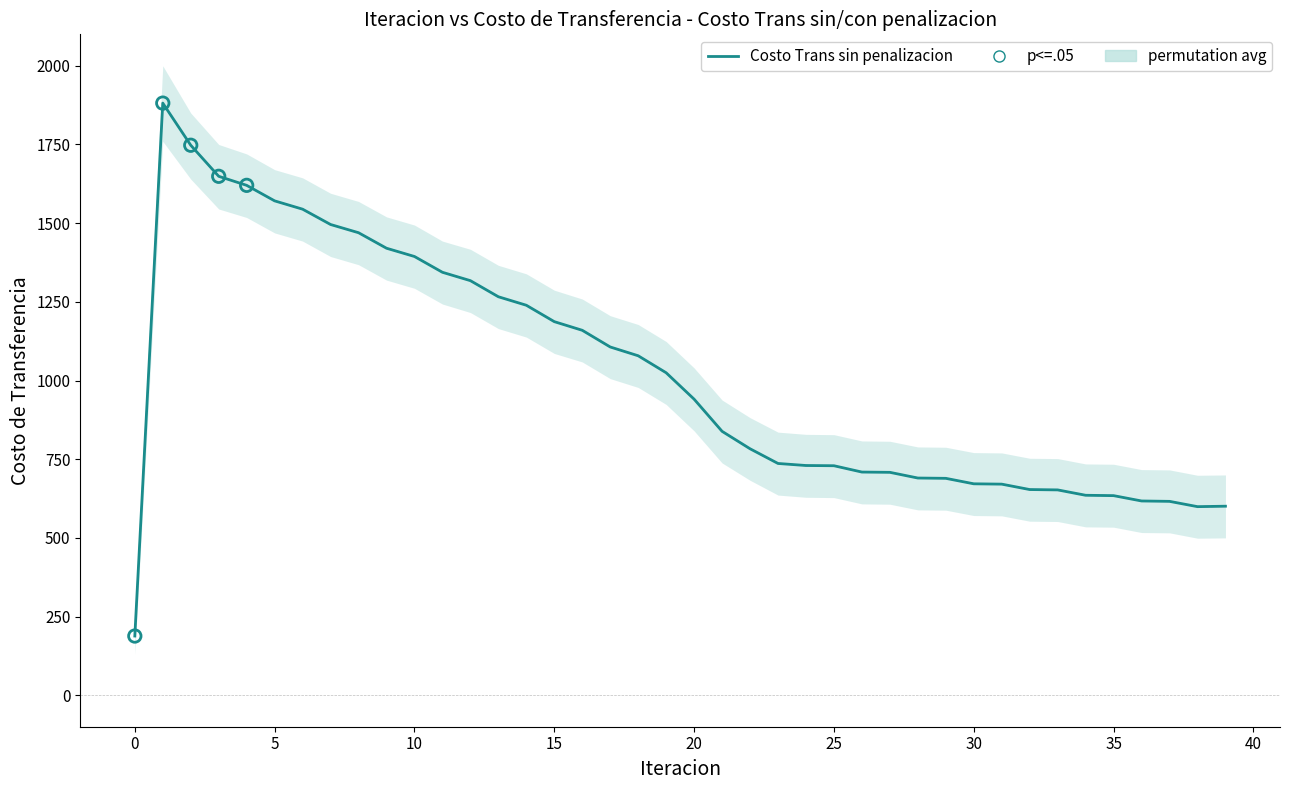

At how many categories does at least one series exceed 1175?

15